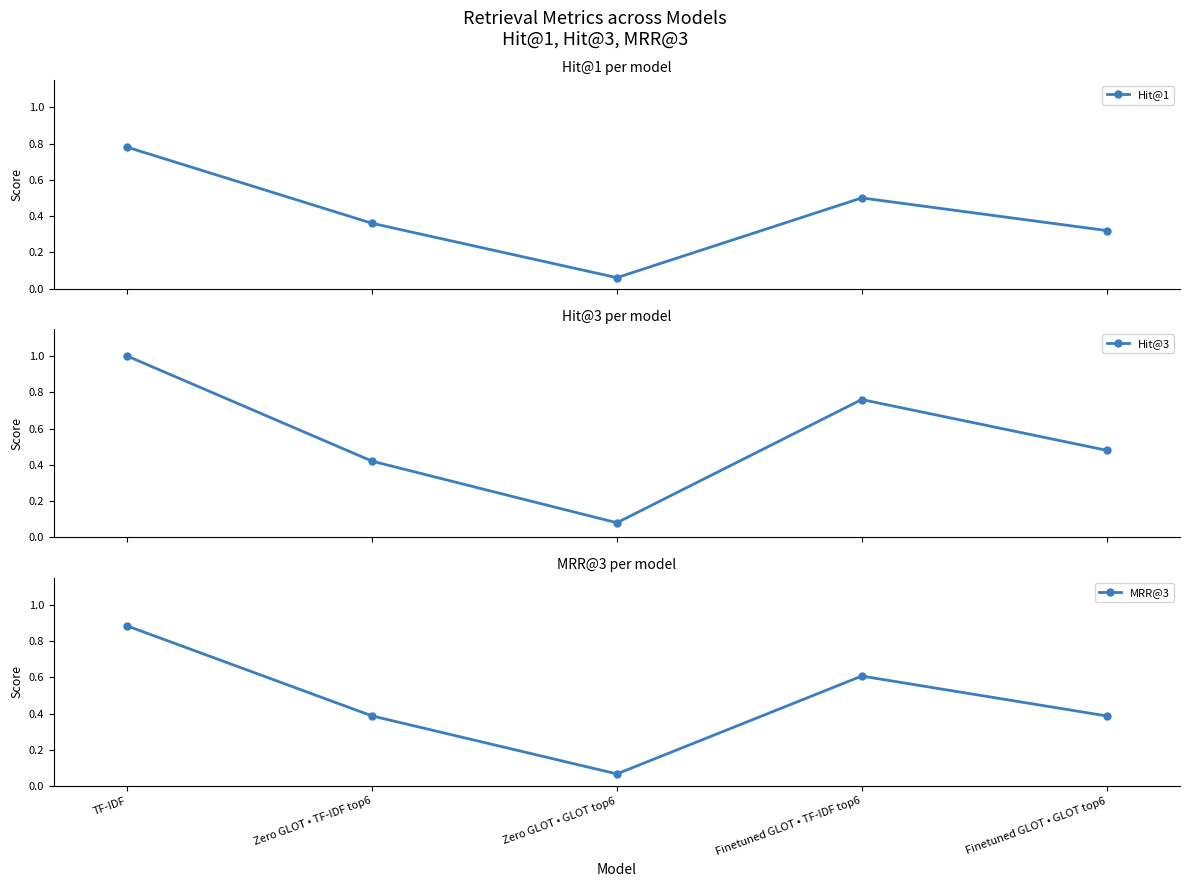

At how many categories does at least one series exceed 0?

5